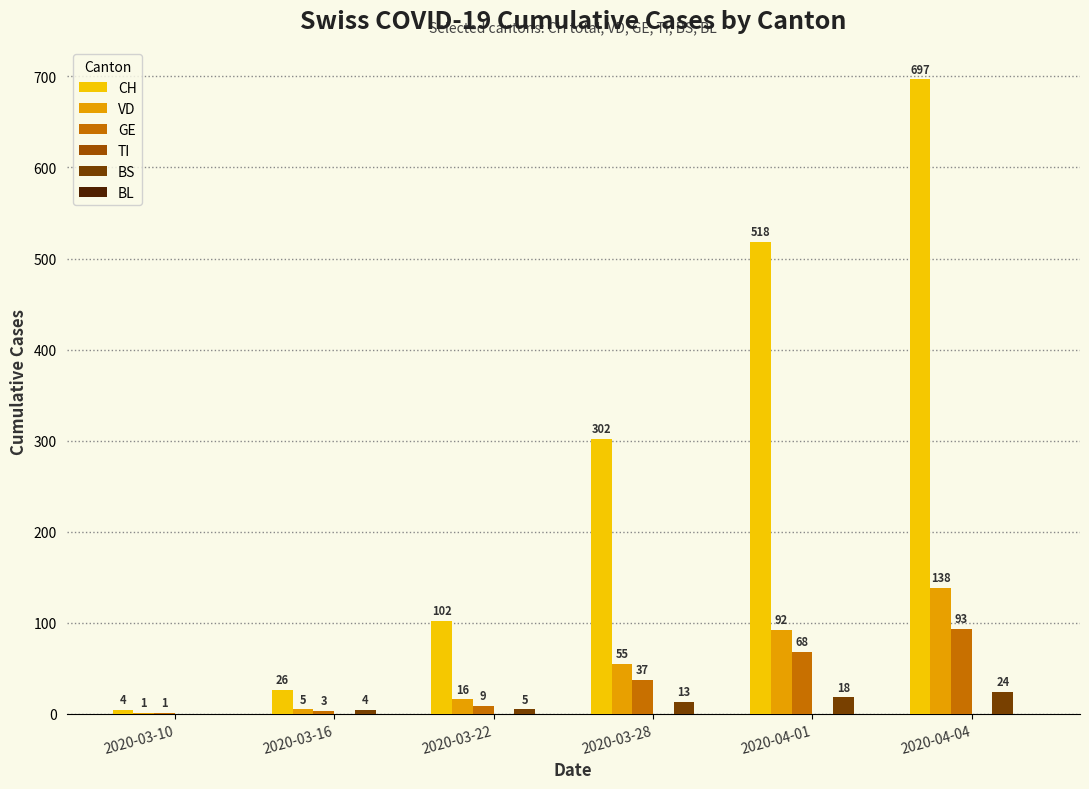

What is the total value across all series at 2020-03-16?

38